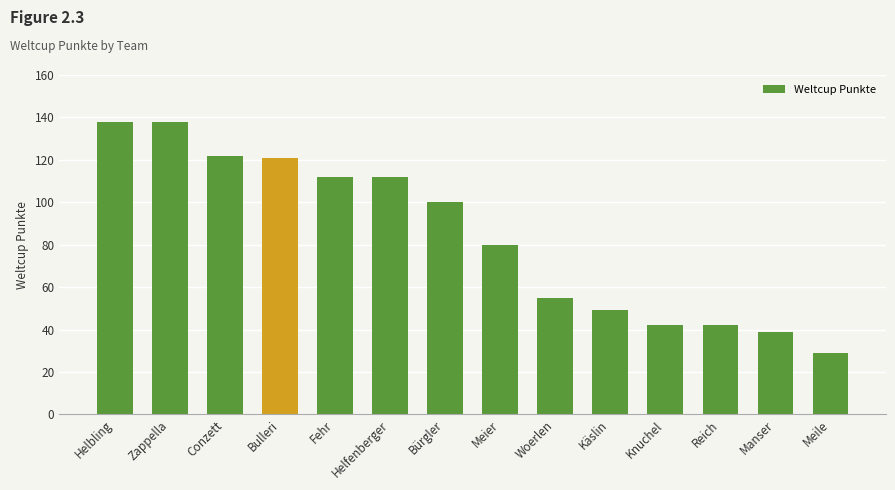

What is the change in value from Conzett to Woerlen?

-67